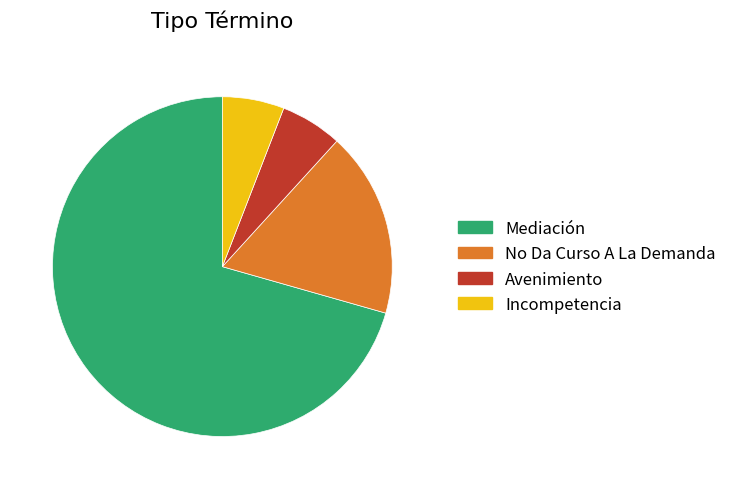

Does any single category account for the majority?

Yes